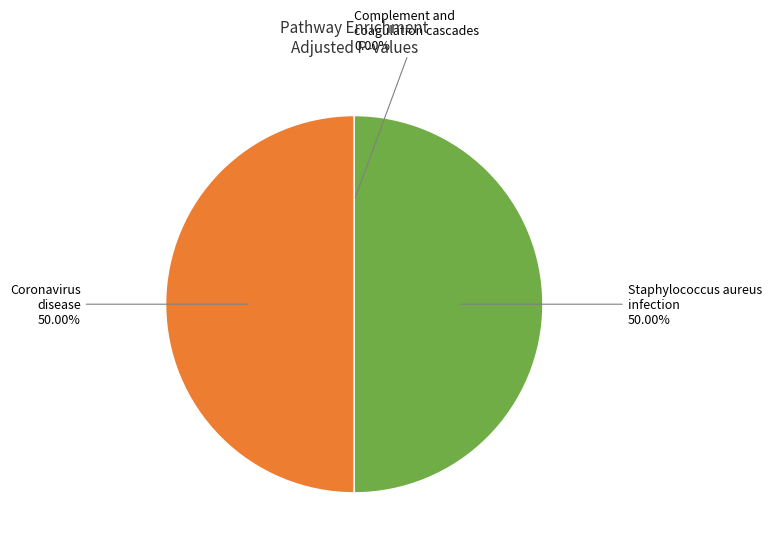

To the nearest percent, what portion does Staphylococcus aureus infection represent?

50%